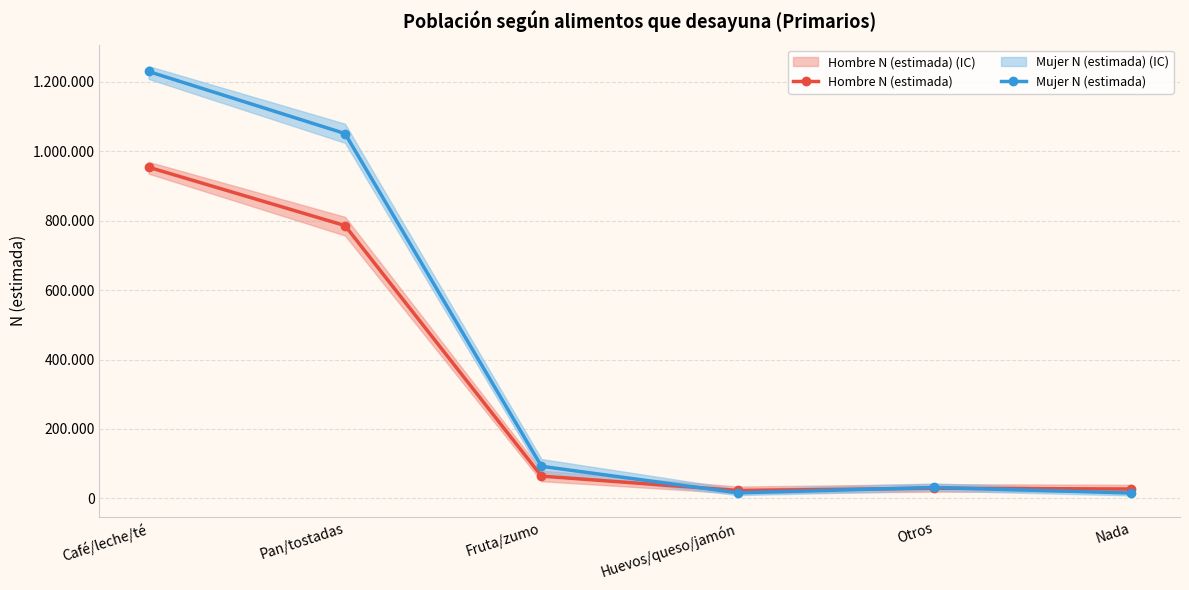

What is the value of the Hombre N (estimada) point at the 4th from the left?

22379